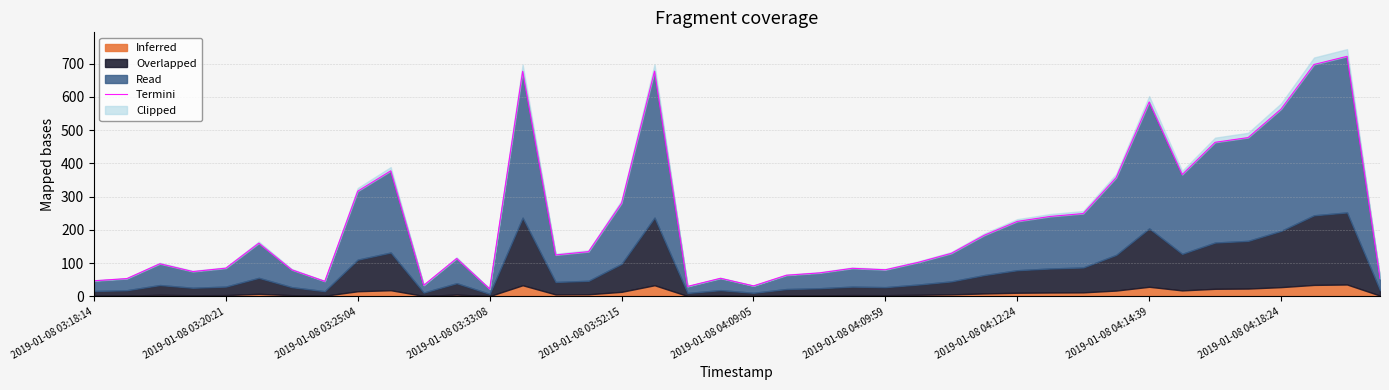

The chart shows a value of 22.1 at 2019-01-08 03:18:14. True or false?

False